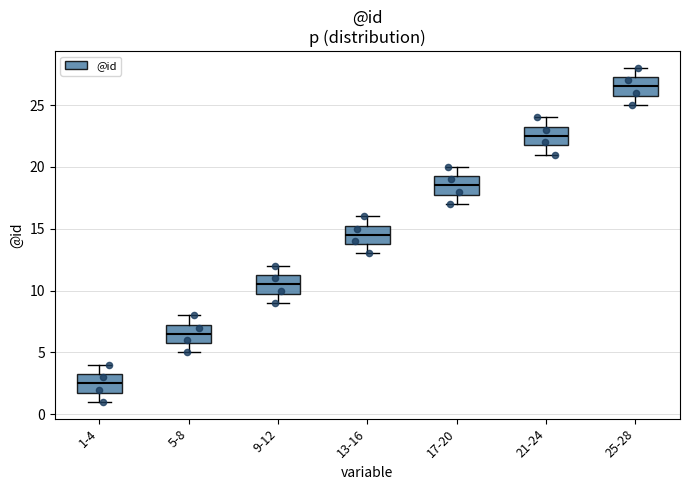

Where is the upper edge of the box for 5-8 on the y-axis? The values are not printed on the chart, so give them approximately, as read against the axis.

7.5